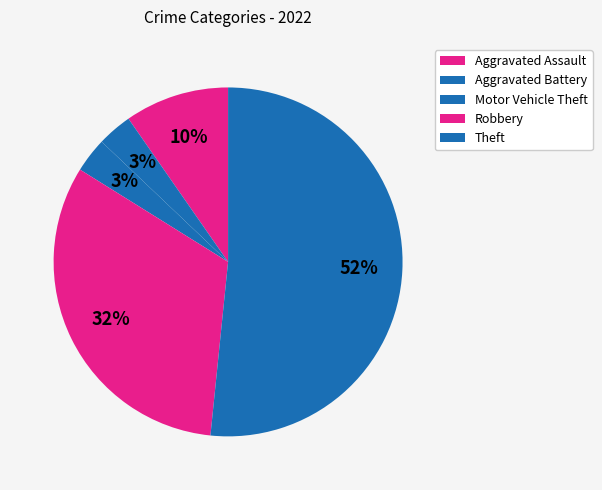

Count the number of slices in the pie.

5